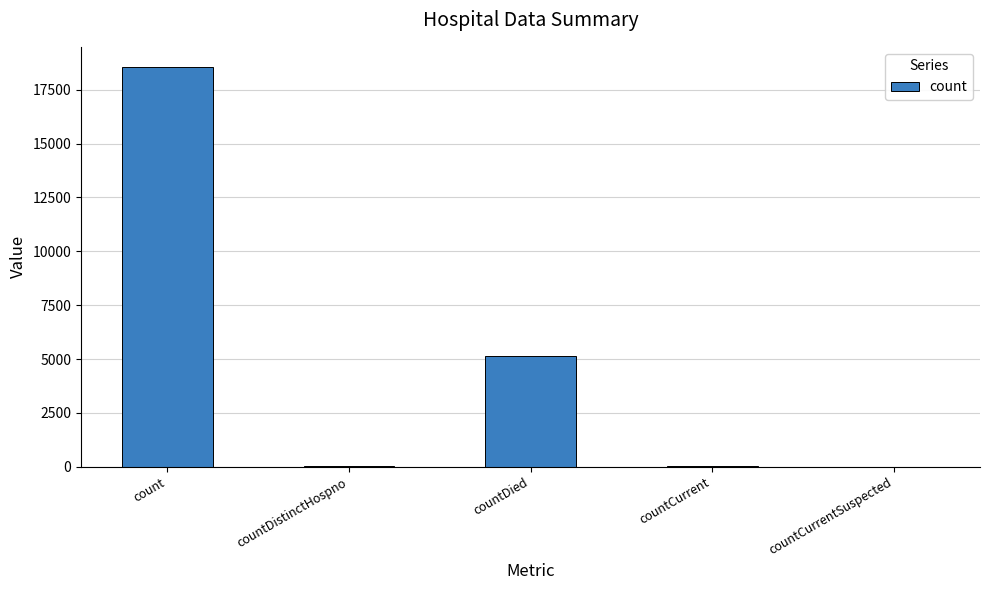

The value at countCurrentSuspected is 0. True or false?

True